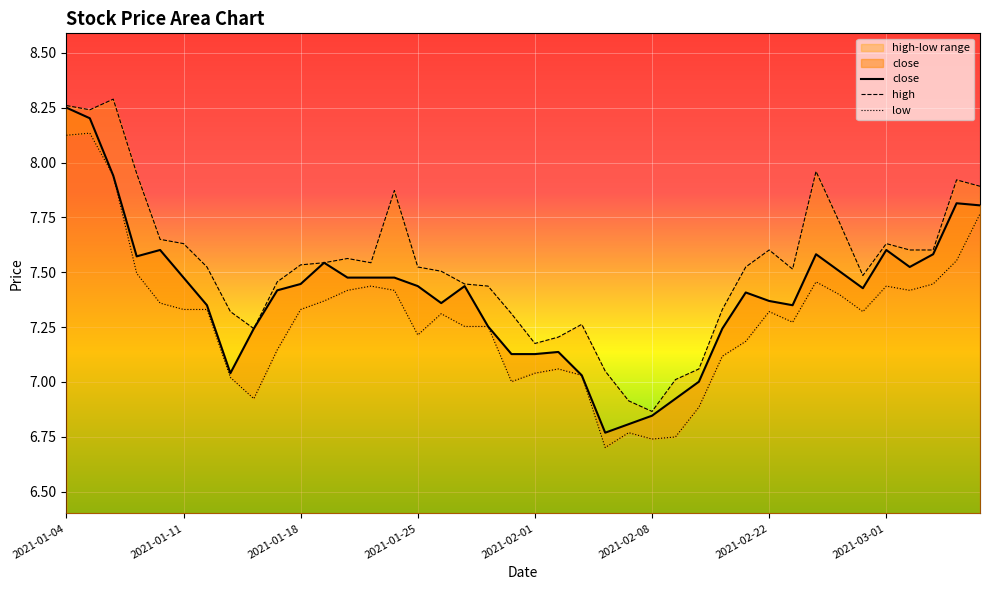

At which category does the chart reach its peak across all series?

2021-01-06